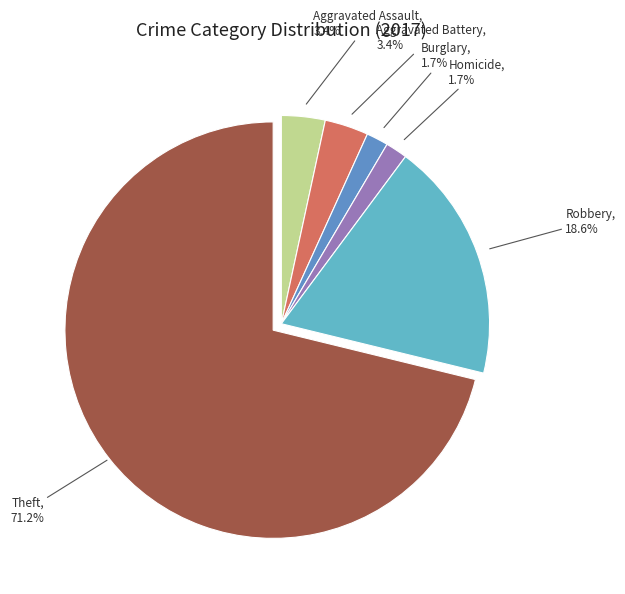

How many slices are in this pie chart?

6